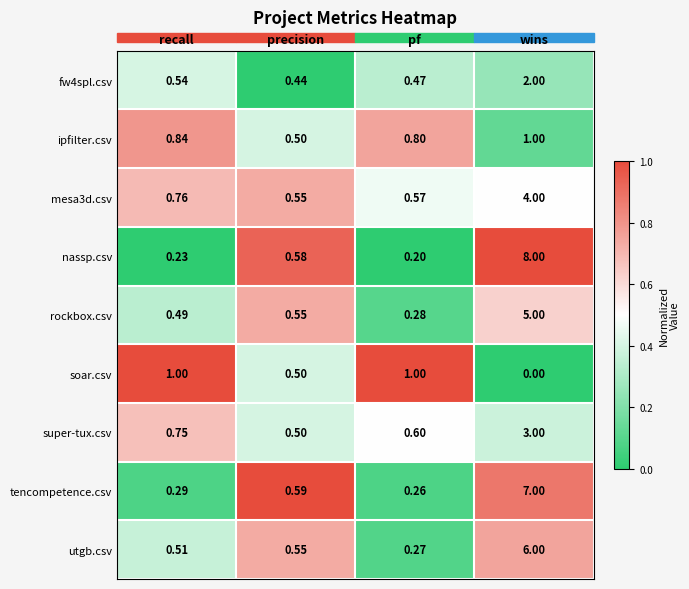

How many categories are shown in the chart?

4